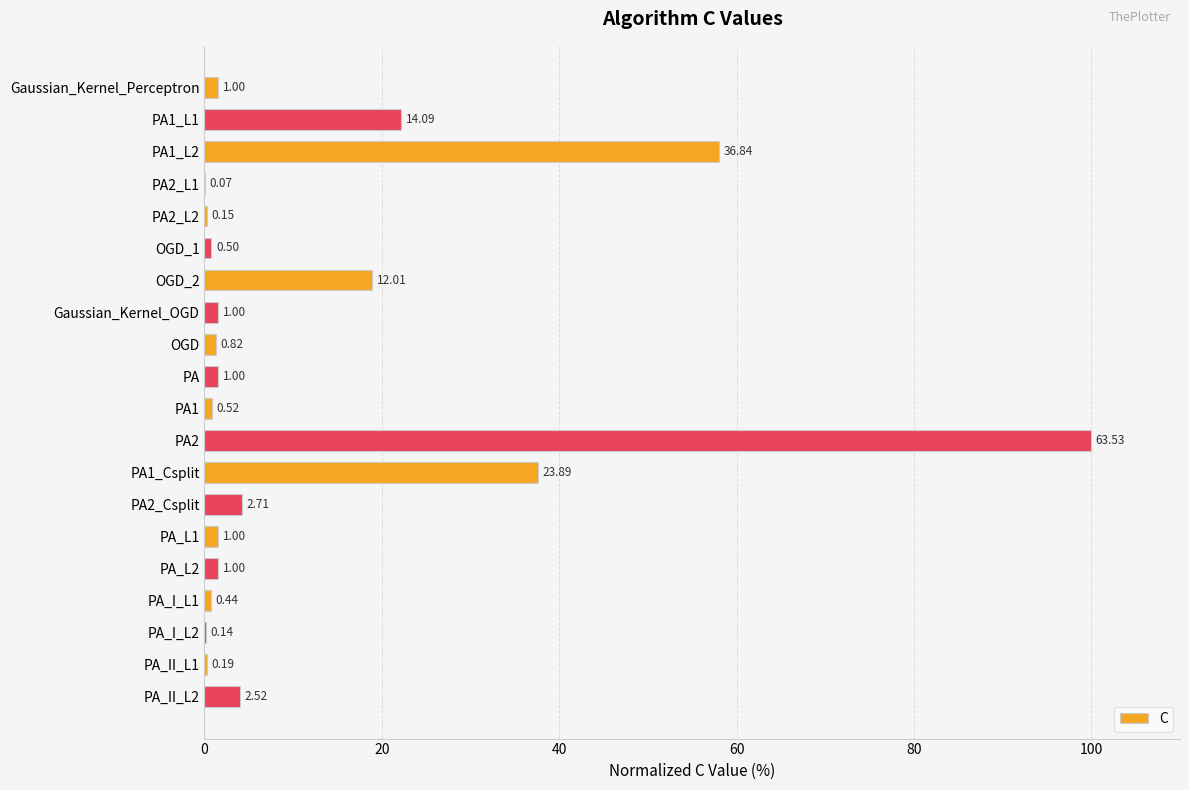

Are the bars horizontal?

Yes